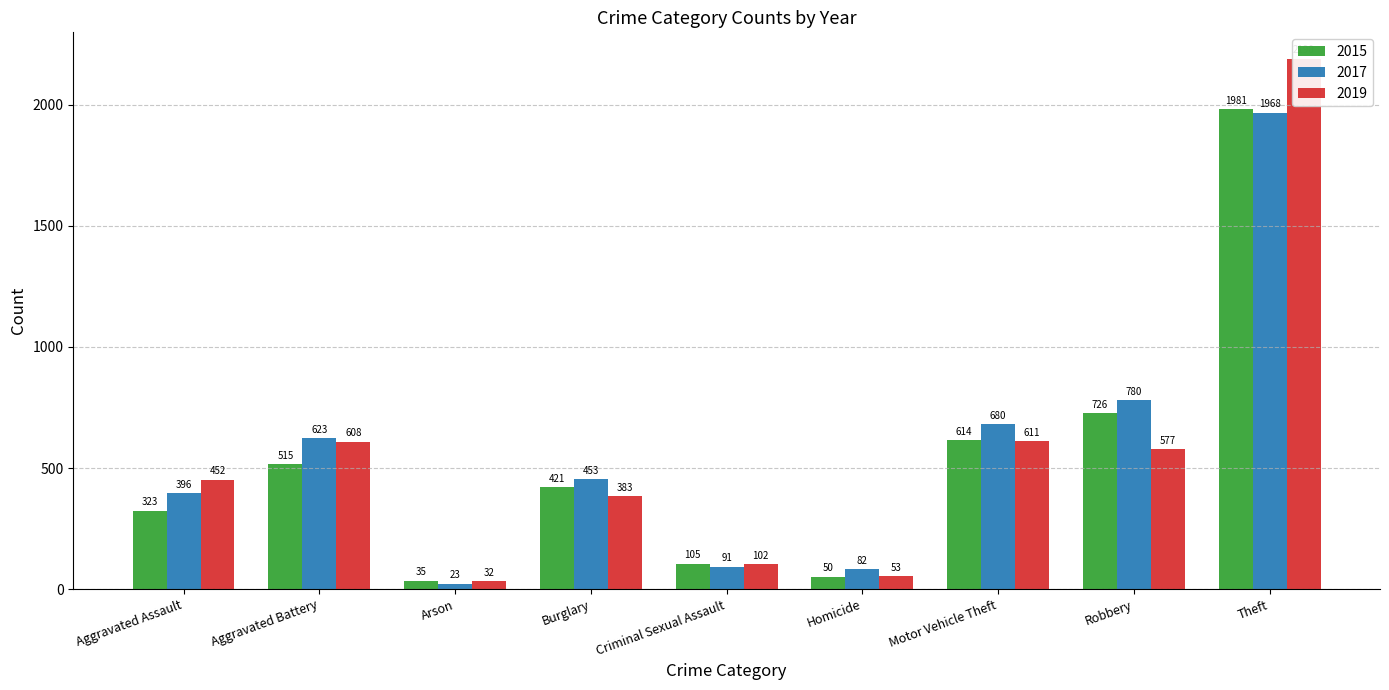

What is the value of the 2015 bar at the 2nd from the left?

515